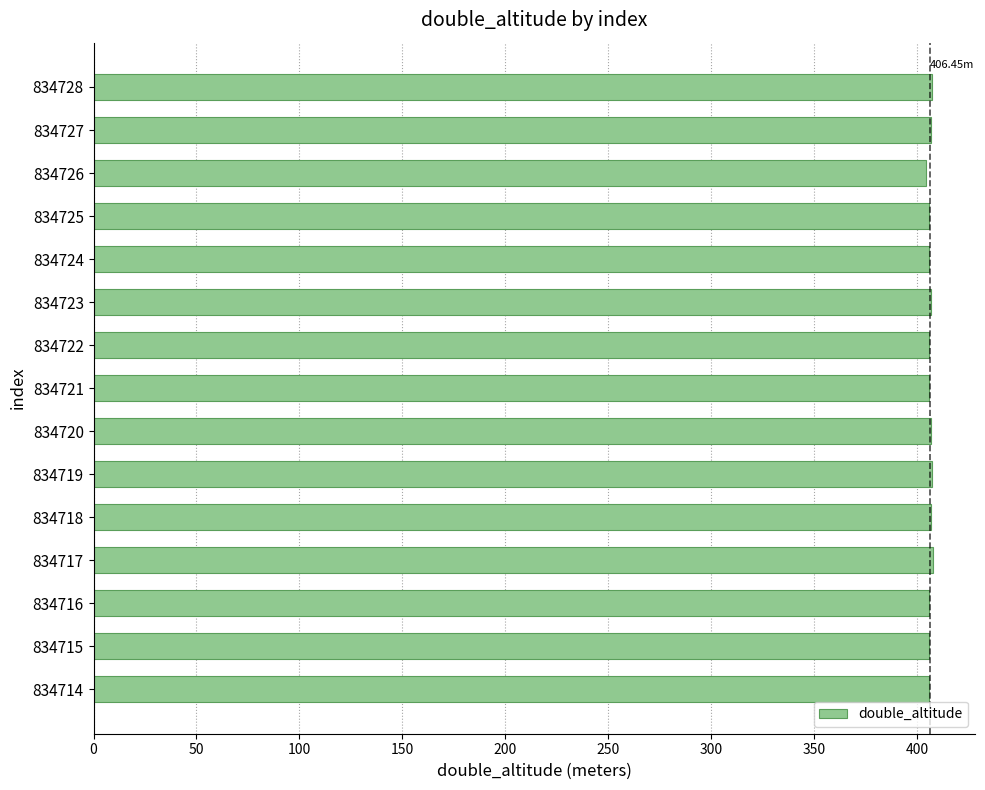

Approximately how many times larger is the value at 834726 compared to 834728?

1.0